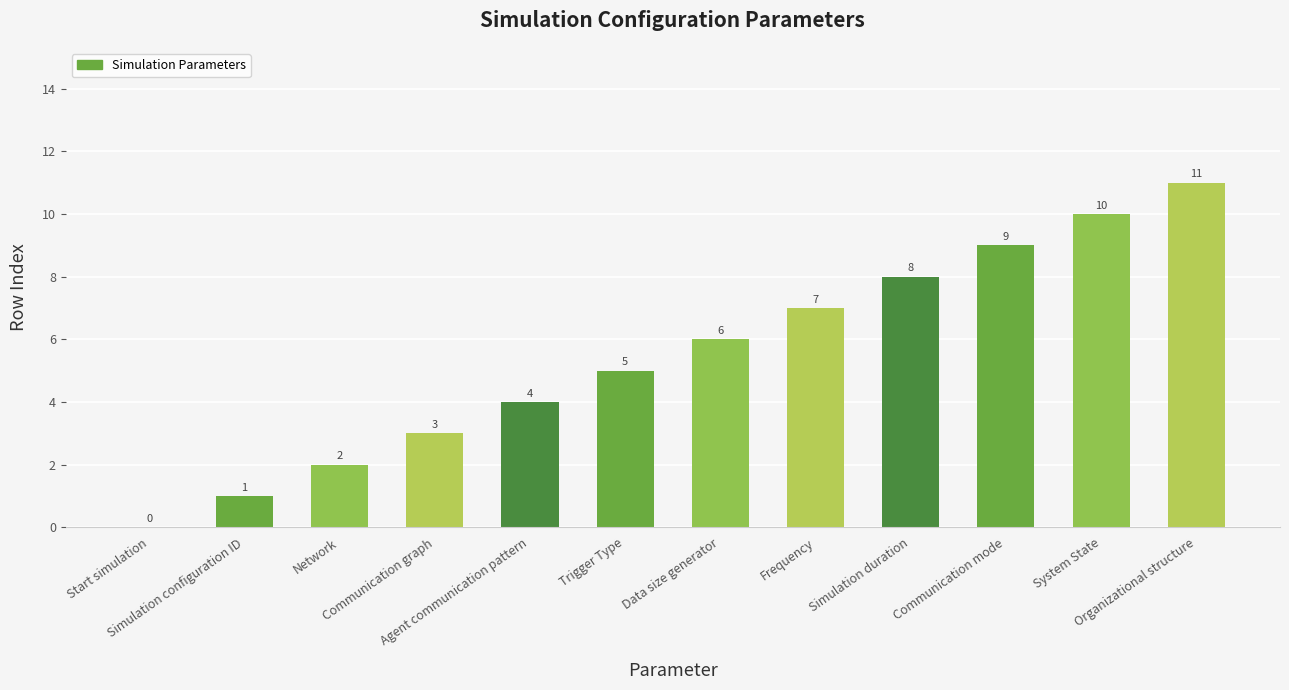

Approximately how many times larger is the value at Communication mode compared to Network?

4.5